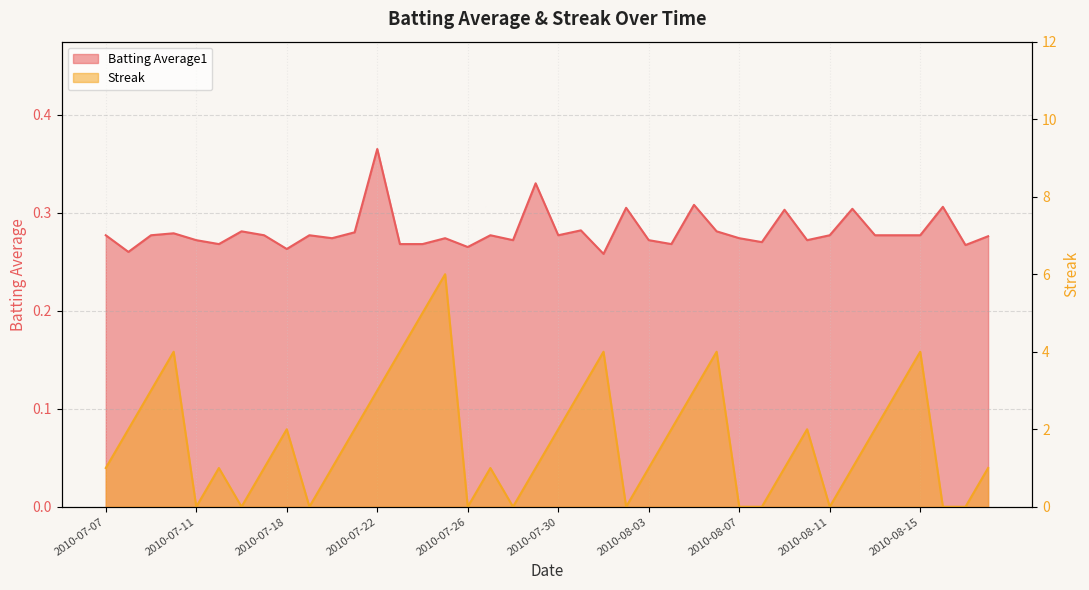

After their last crossing, which series has the higher values: Streak or Batting Average1?

Streak